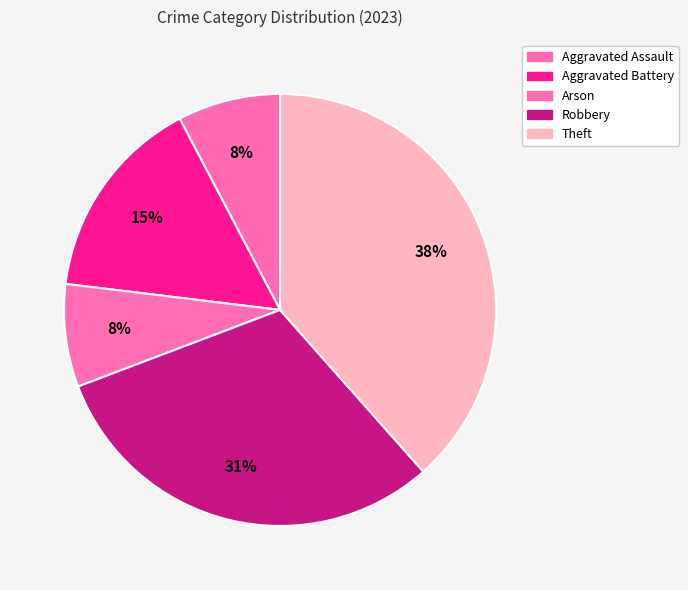

Which category has the biggest portion of the pie?

Theft